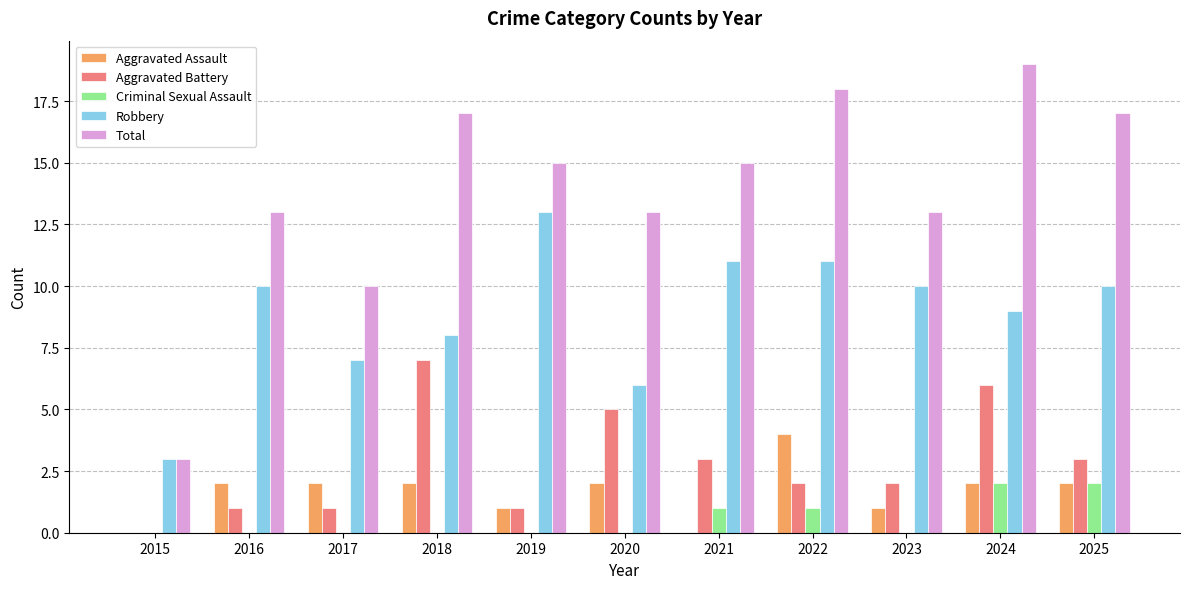

Is it true that Aggravated Battery equals 0 at 2015?

True